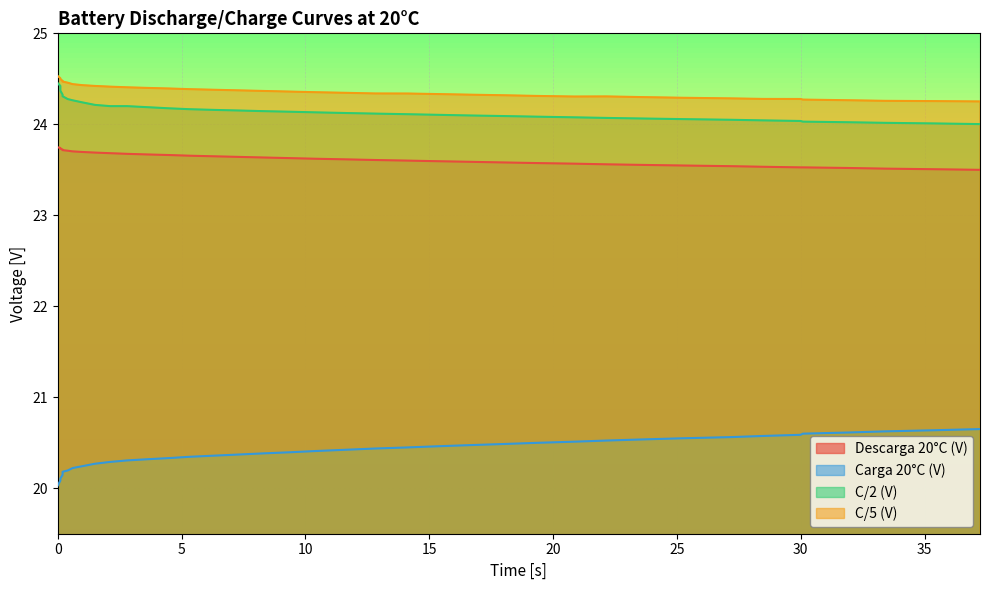

What is the difference between the maximum and minimum values in the C/2 (V) series?

0.4